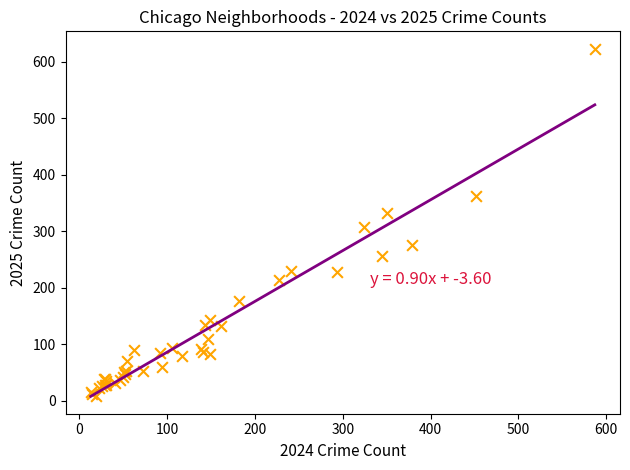

What Y value in the scatter plot is closest to 316?

308